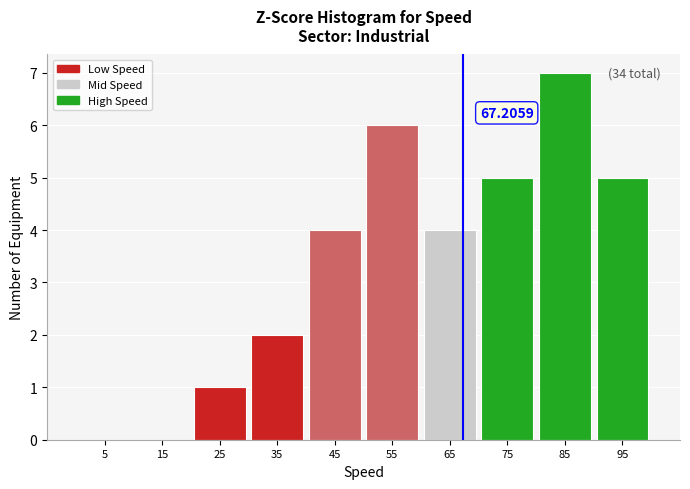

Over which range of the x-axis is the bar tallest?

80 to 90